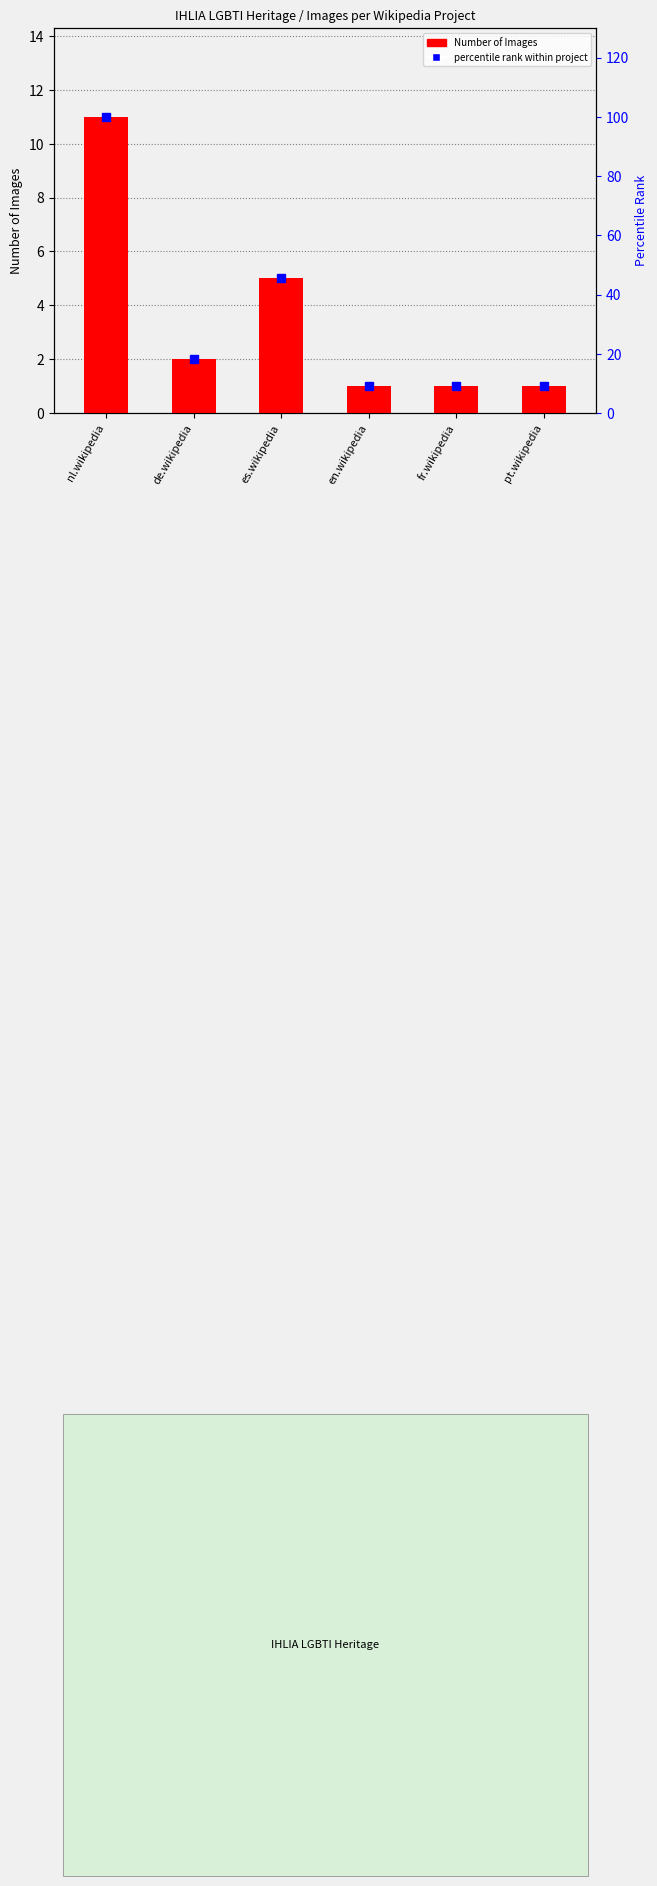

Between en.wikipedia and fr.wikipedia, which is larger?

en.wikipedia